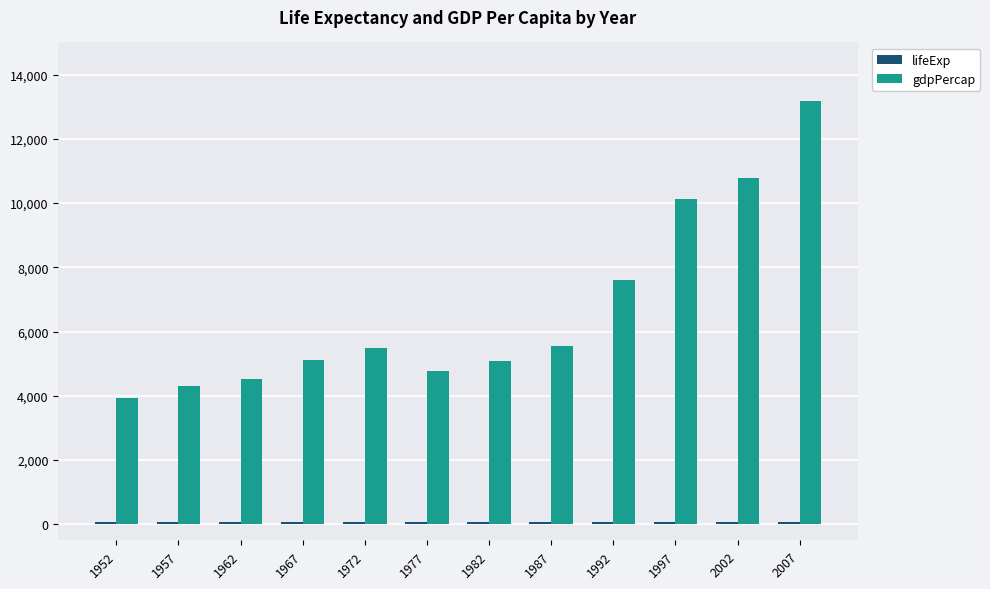

Read the gdpPercap value at 1972.

5494.0